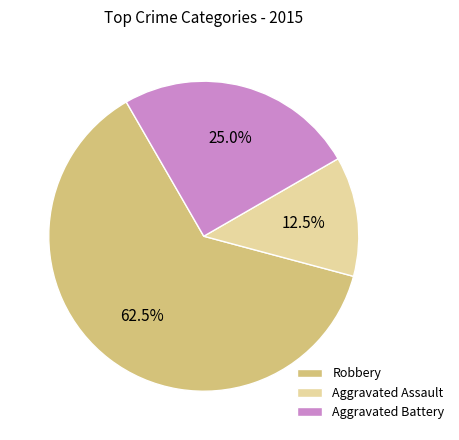

What is the ratio of the value at Aggravated Battery to the value at Robbery?

0.4